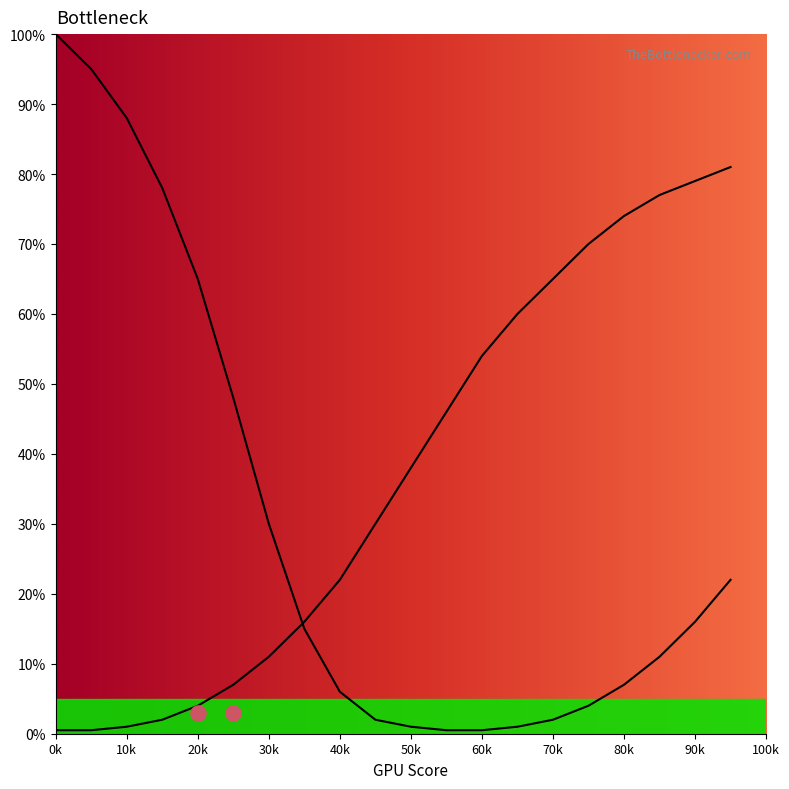

At which category is the sum across all series the highest?

95